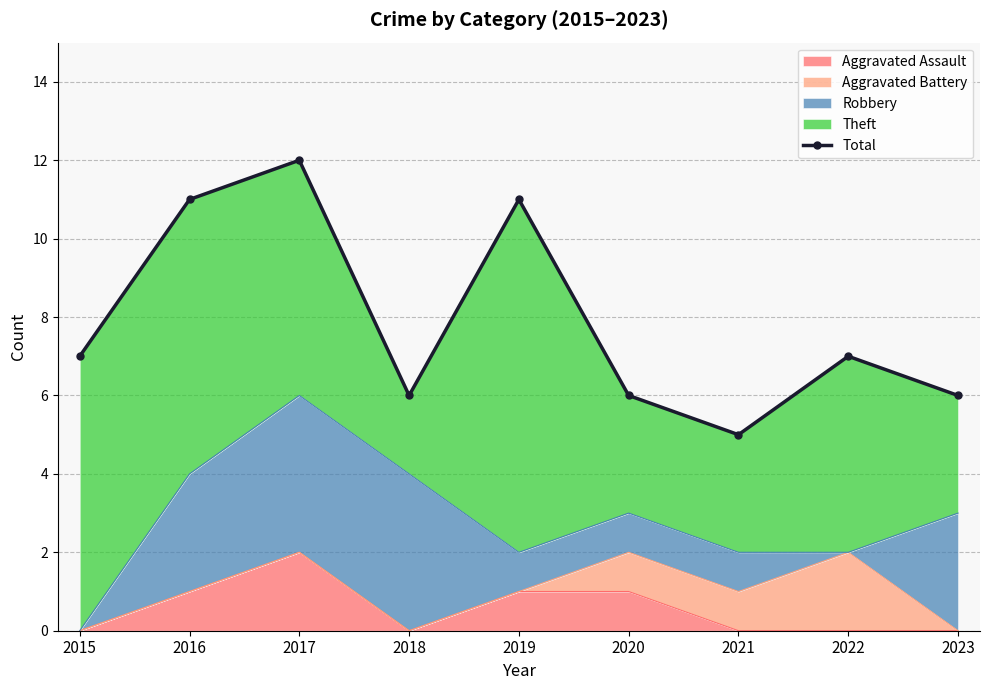

Where is the first local maximum?

2017